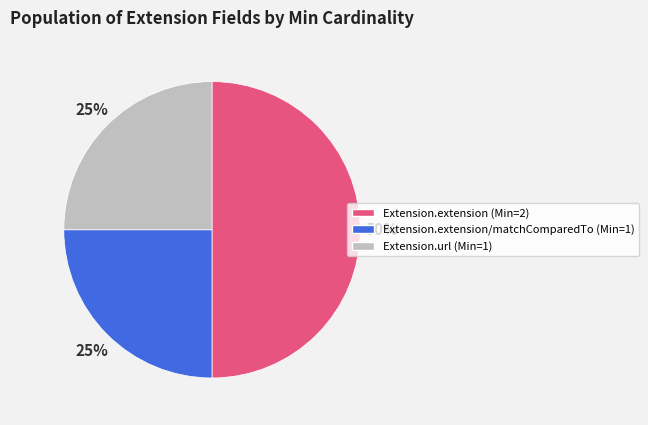

To the nearest percent, what is the difference between the largest and smallest slice percentages?

25%